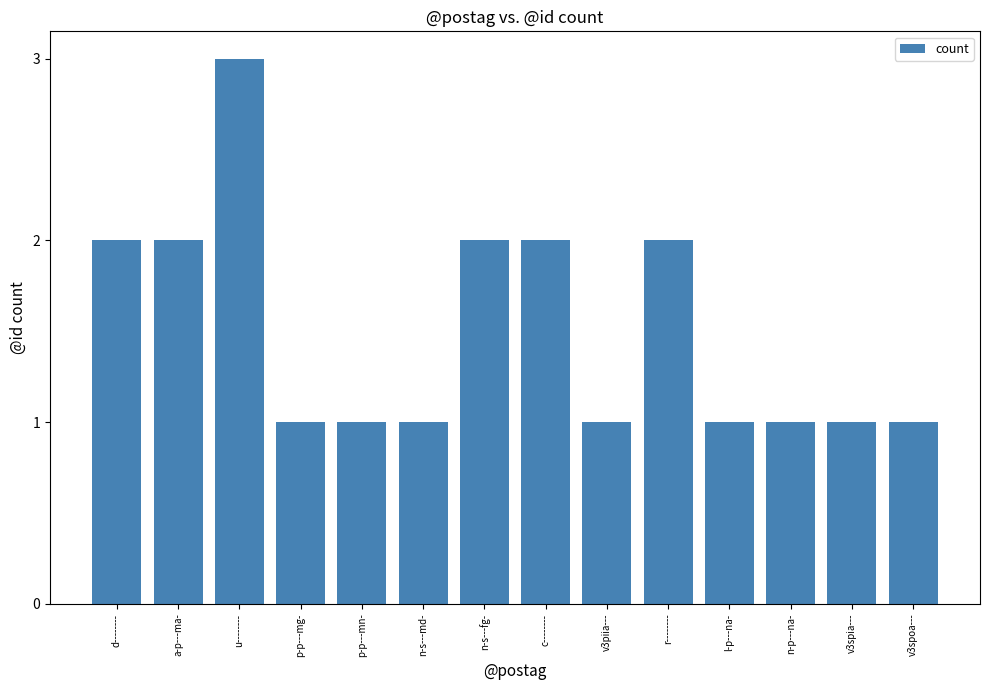

What value does the data have at l-p---na-?

1